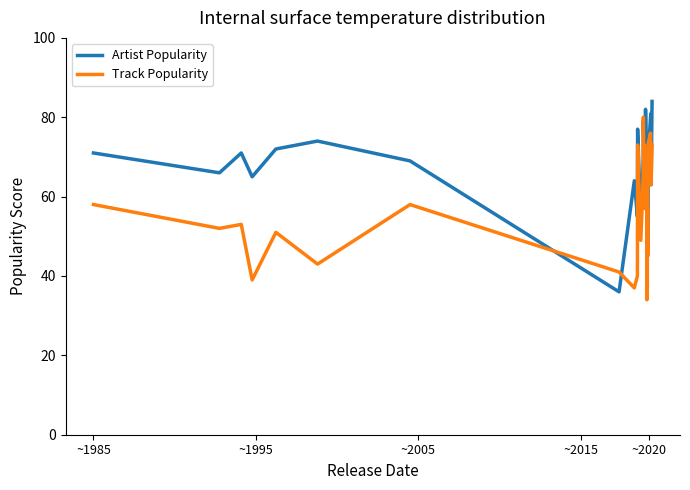

Which series has the largest total across all categories?

Artist Popularity